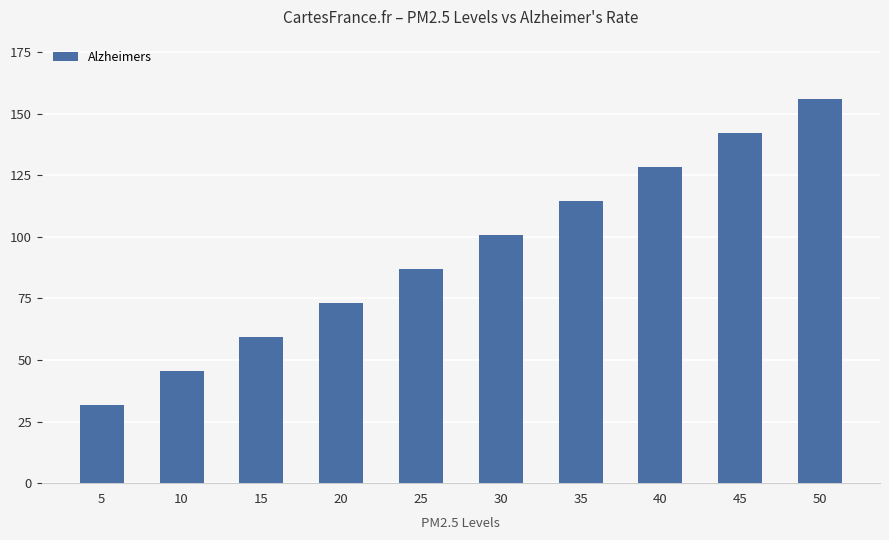

What is the average value?

93.8